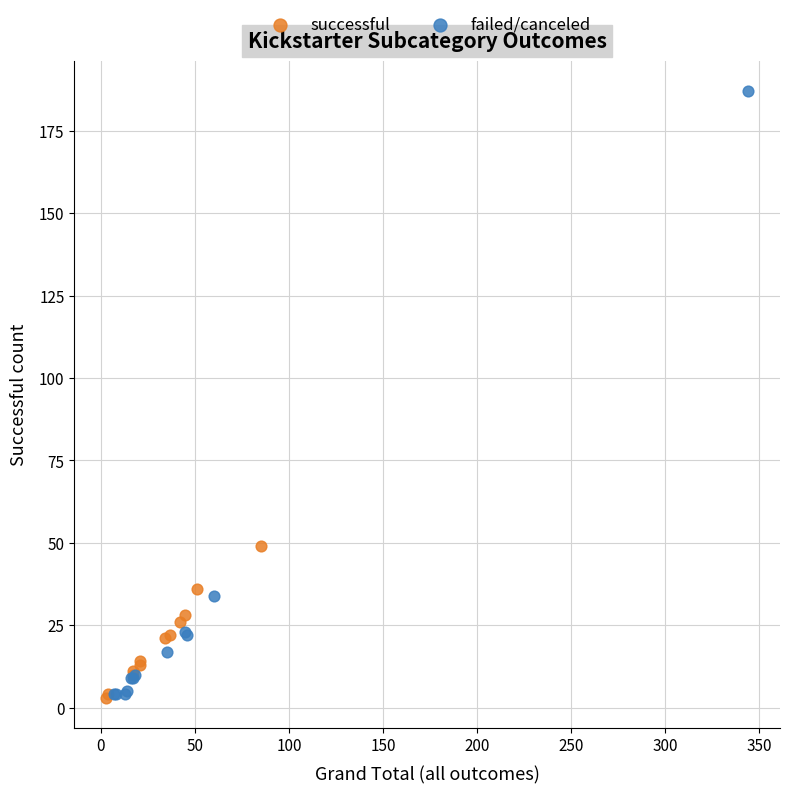

Which series reaches the maximum Y coordinate?

failed/canceled